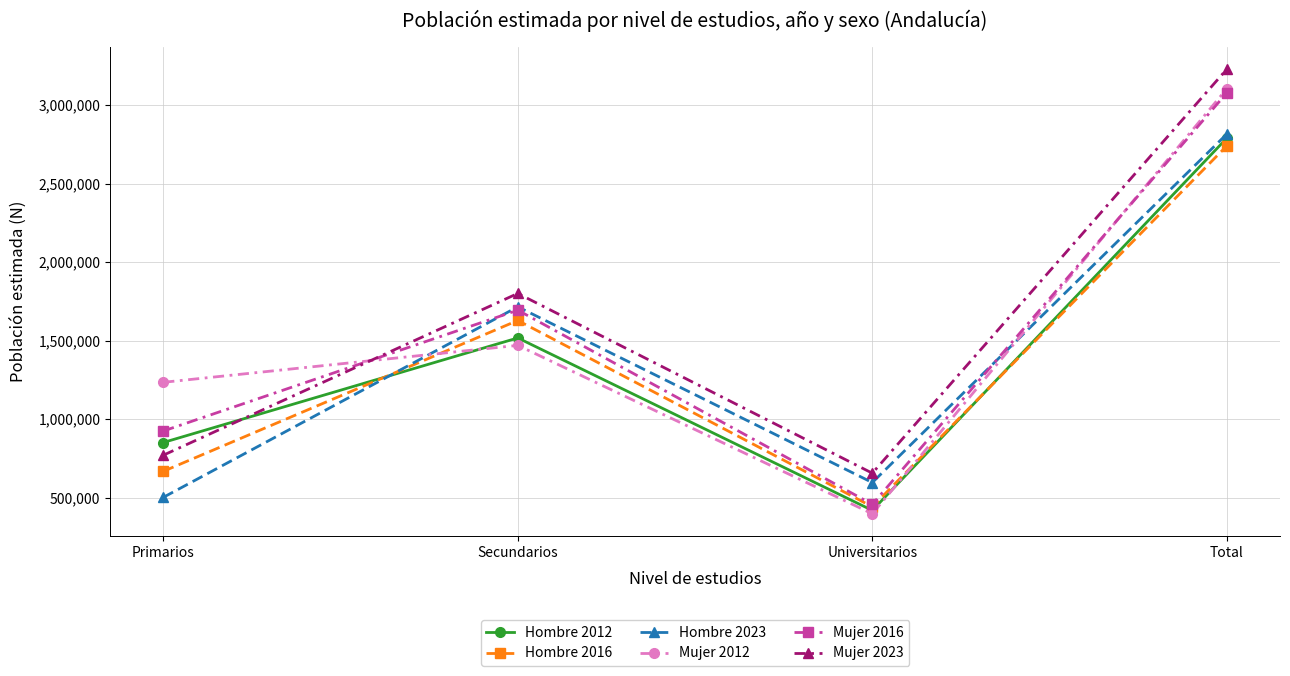

True or false: Mujer 2023 and Hombre 2023 intersect in this chart.

False